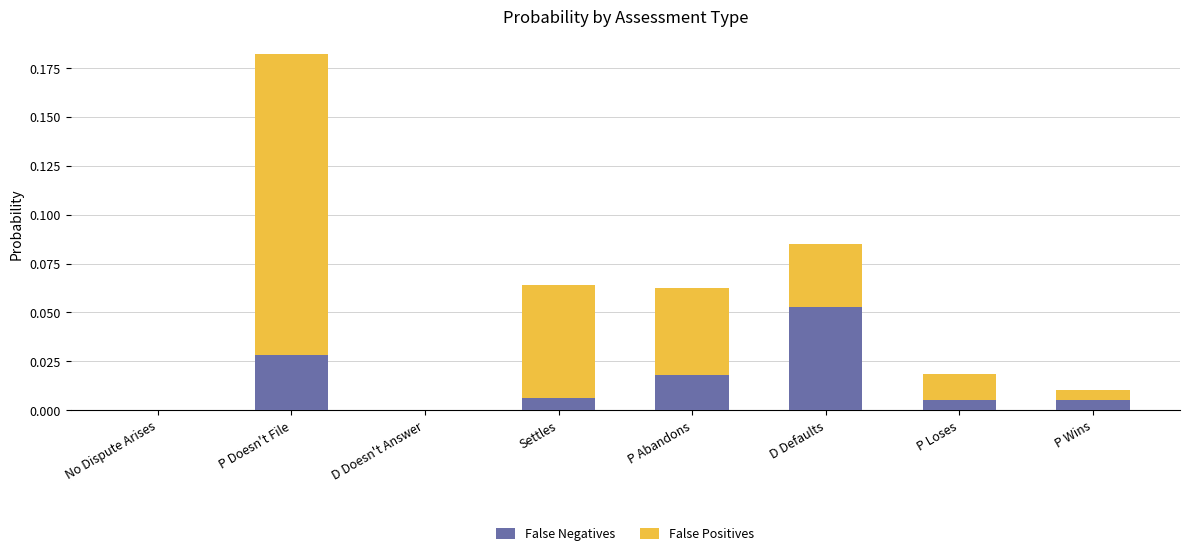

At which category is the sum across all series the highest?

P Doesn't File